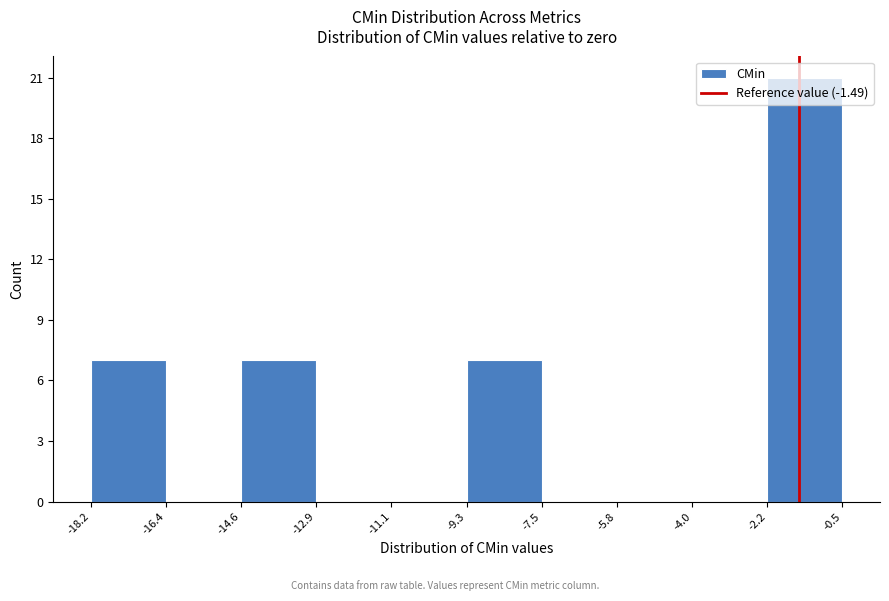

Which range on the x-axis has the tallest bar?

-2.2 to -0.5